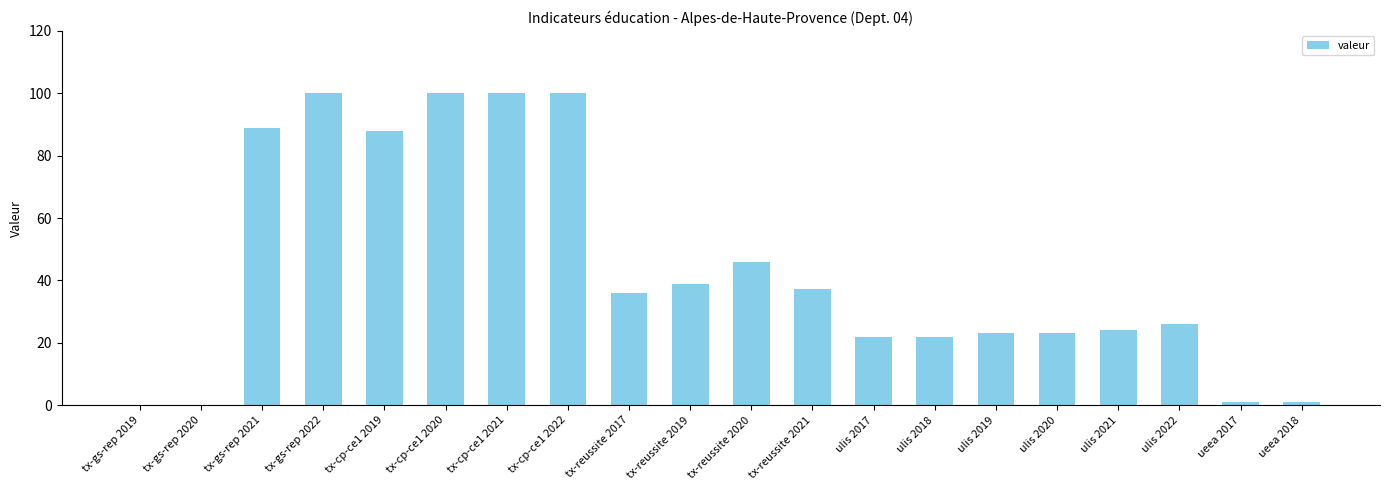

Reading left to right, extract all data points from this chart.

tx-gs-rep 2019=0.0	tx-gs-rep 2020=0.0	tx-gs-rep 2021=89.0	tx-gs-rep 2022=100.0	tx-cp-ce1 2019=88.0	tx-cp-ce1 2020=100.0	tx-cp-ce1 2021=100.0	tx-cp-ce1 2022=100.0	tx-reussite 2017=35.8	tx-reussite 2019=38.8	tx-reussite 2020=45.8	tx-reussite 2021=37.1	ulis 2017=22.0	ulis 2018=22.0	ulis 2019=23.0	ulis 2020=23.0	ulis 2021=24.0	ulis 2022=26.0	ueea 2017=1.0	ueea 2018=1.0